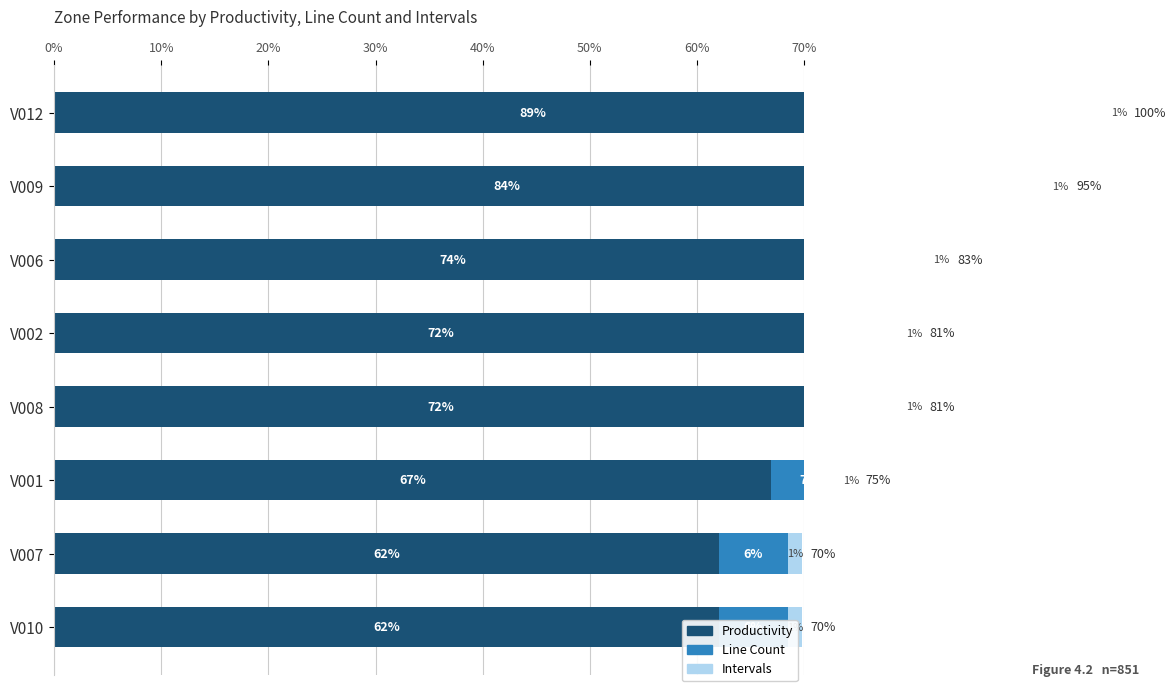

Rank the series at V008 from lowest to highest value.

Intervals, Line Count, Productivity